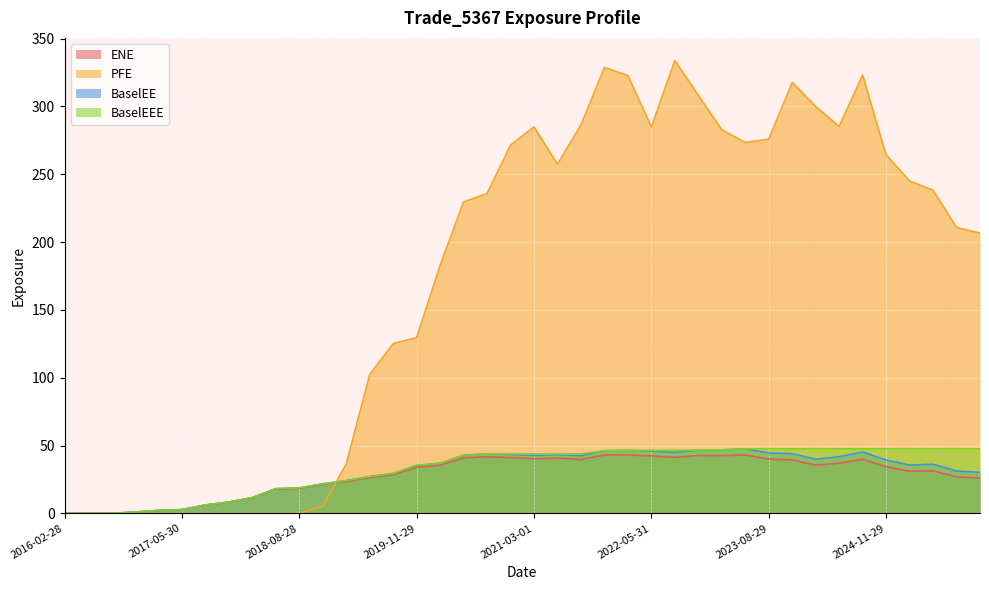

The BaselEEE series shows 28.9 at 2025-05-28. True or false?

False